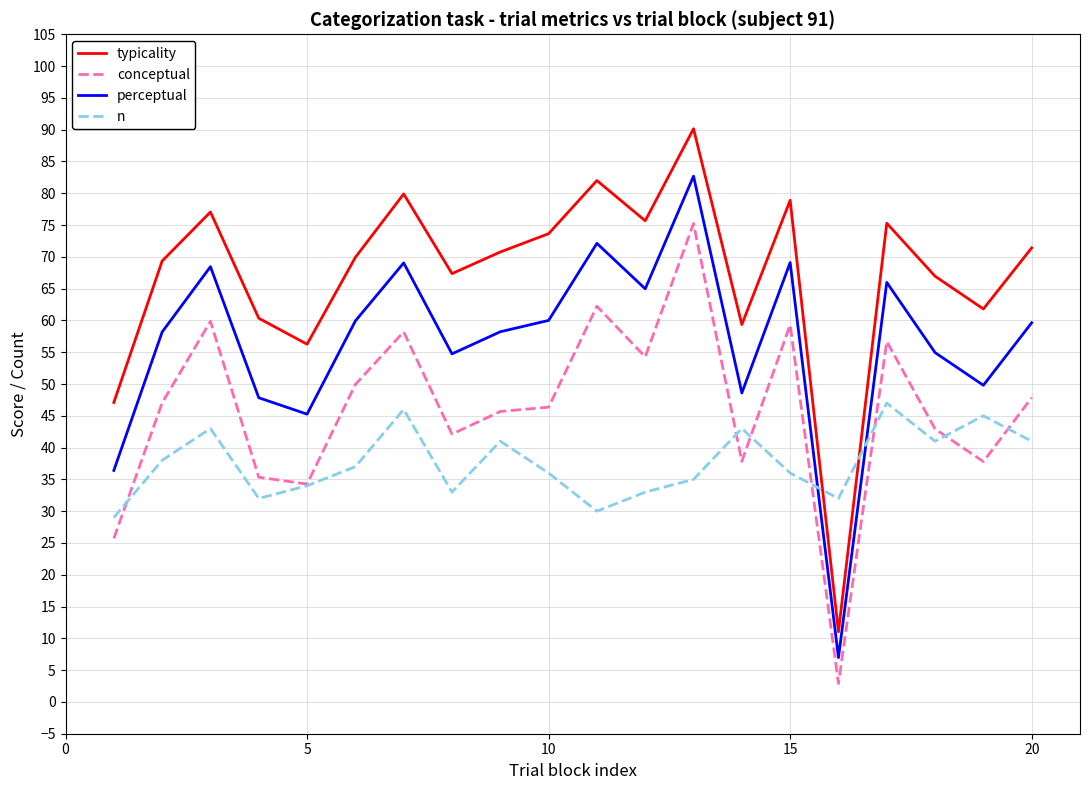

Rank the series by their average value, from highest to lowest.

typicality, perceptual, conceptual, n